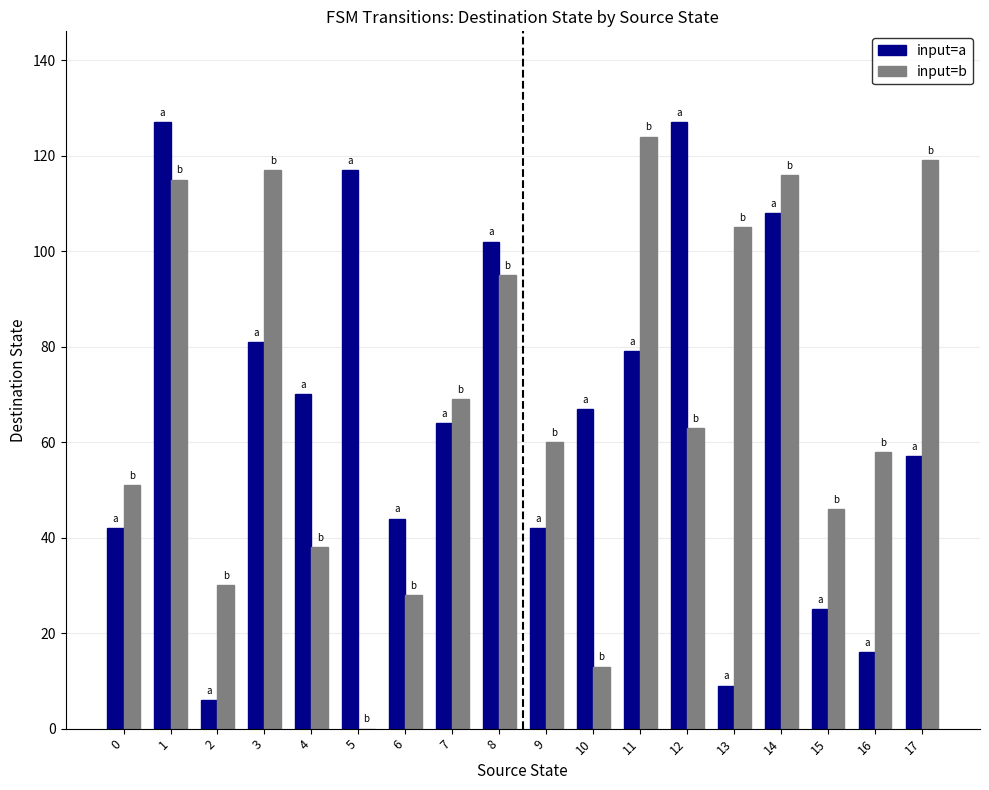

Which series changed the most between 7 and 17?

input=b